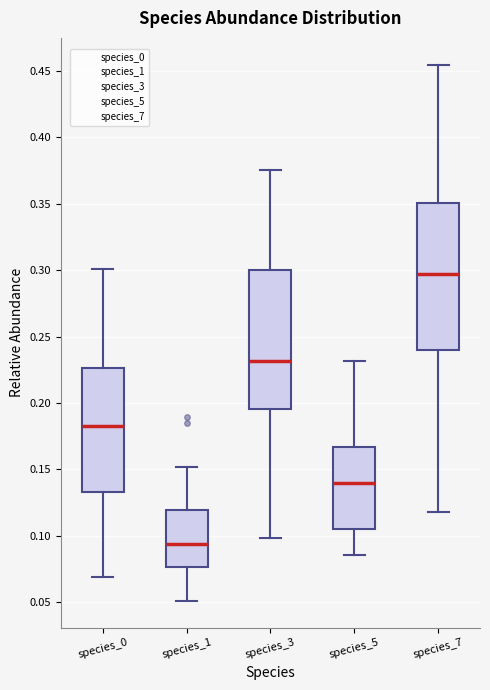

Reading left to right, transcribe this box plot: for each box, give where its median line is, the range the box spans, and where its two whiskers end, as read against the y-axis. The values are not printed on the chart, so give them approximately, as read against the axis.

species_0: median 0.185, box 0.135 to 0.225, whiskers 0.070 to 0.300
species_1: median 0.095, box 0.075 to 0.120, whiskers 0.050 to 0.150
species_3: median 0.230, box 0.195 to 0.300, whiskers 0.100 to 0.375
species_5: median 0.140, box 0.105 to 0.165, whiskers 0.085 to 0.230
species_7: median 0.295, box 0.240 to 0.350, whiskers 0.120 to 0.455